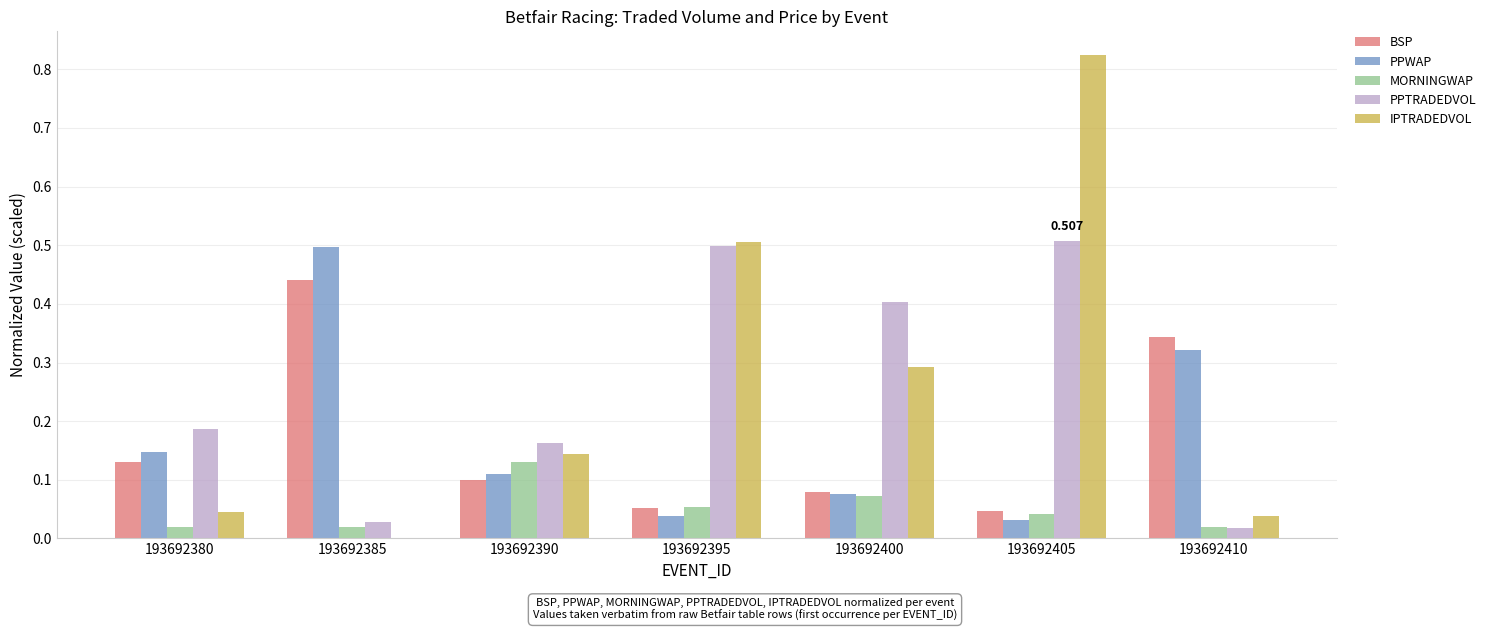

Is the value of MORNINGWAP at 193692385 greater than the value of IPTRADEDVOL at 193692380?

No